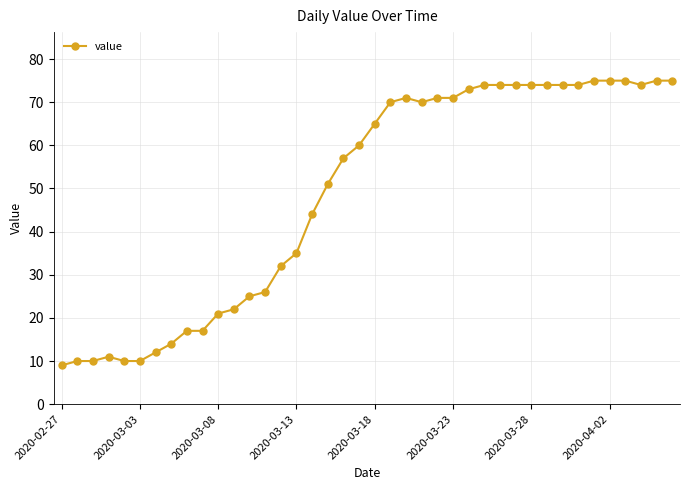

What is the maximum value shown in the chart?

75